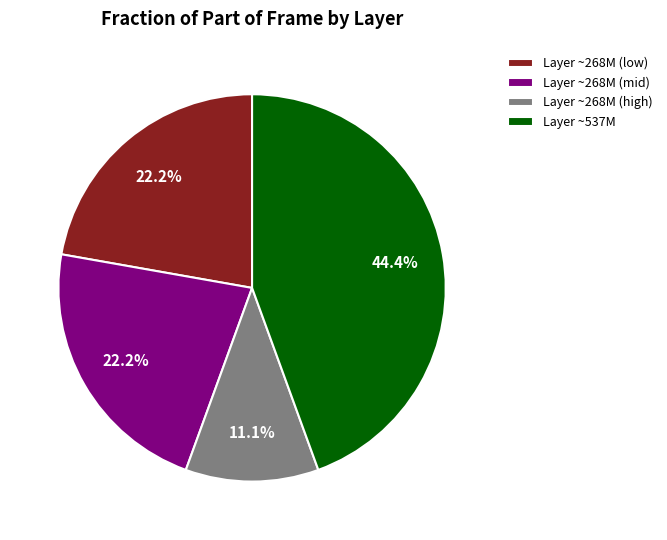

Between Layer ~268M (low) and Layer ~268M (high), which is larger?

Layer ~268M (low)